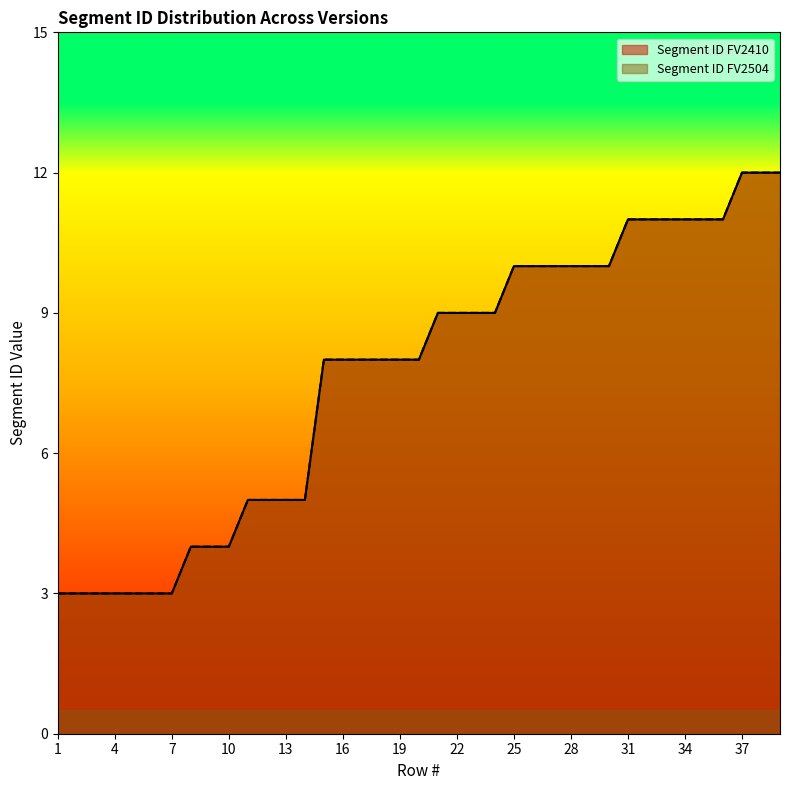

What is the value of the Segment ID FV2410 point at the 1st from the left?

3